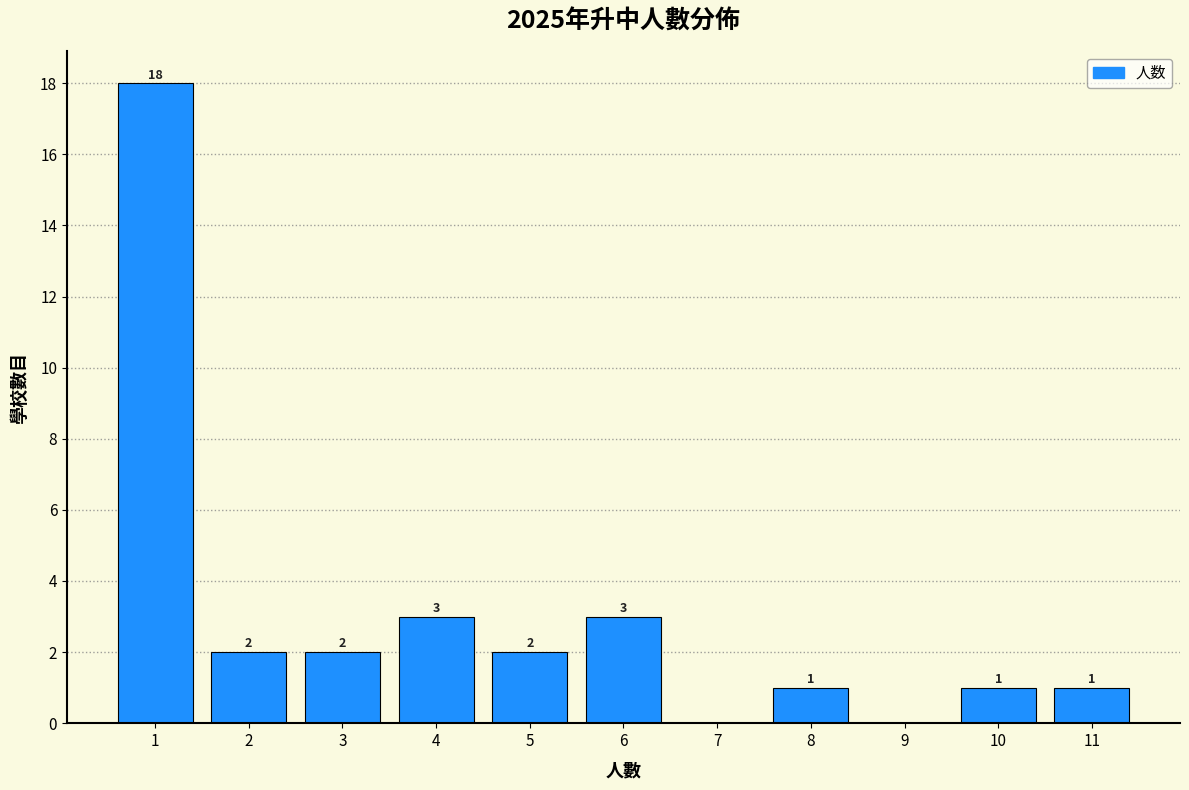

Over which range of the x-axis is the bar tallest?

0.5 to 1.5